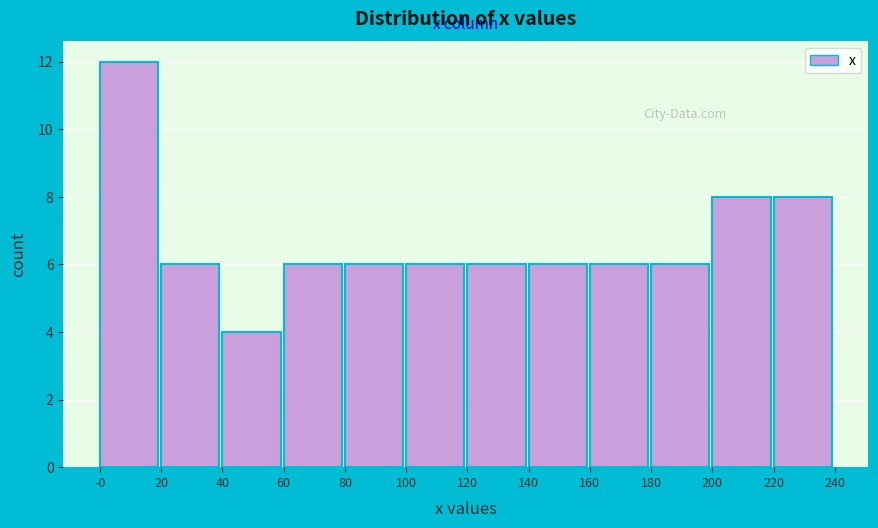

Reading left to right, list every bar in this chart as the range it spans on the x-axis followed by its height. The values are not printed on the chart, so give them approximately, as read against the axis.

-0 to 20: 12
20 to 40: 6
40 to 60: 4
60 to 80: 6
80 to 100: 6
100 to 120: 6
120 to 140: 6
140 to 160: 6
160 to 180: 6
180 to 200: 6
200 to 220: 8
220 to 240: 8